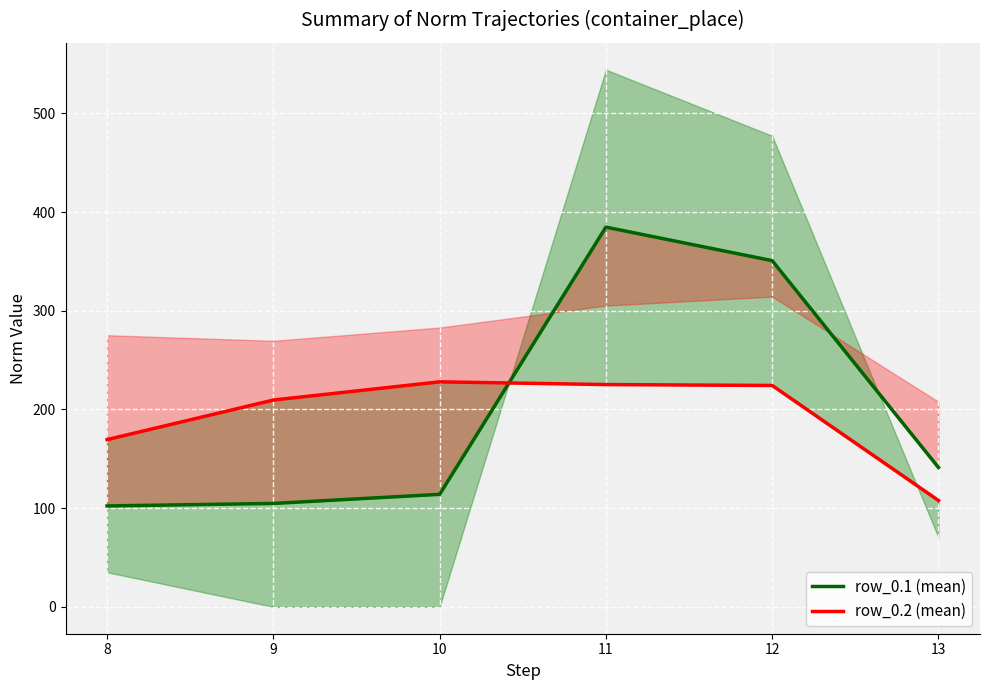

Rank the series by their average value, from highest to lowest.

row_0.1 (mean), row_0.2 (mean)